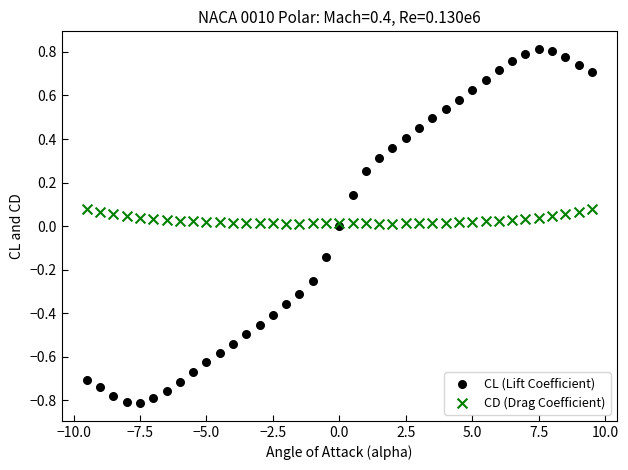

What is the X range (max minus min) for the scatter plot?

19.0